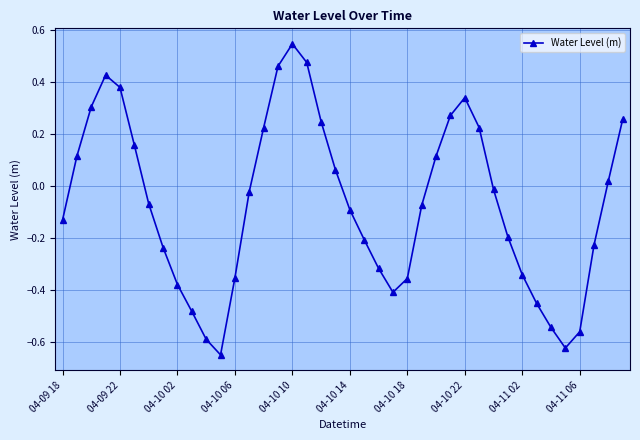

How many points are higher than both their immediate neighbors (excluding endpoints)?

3